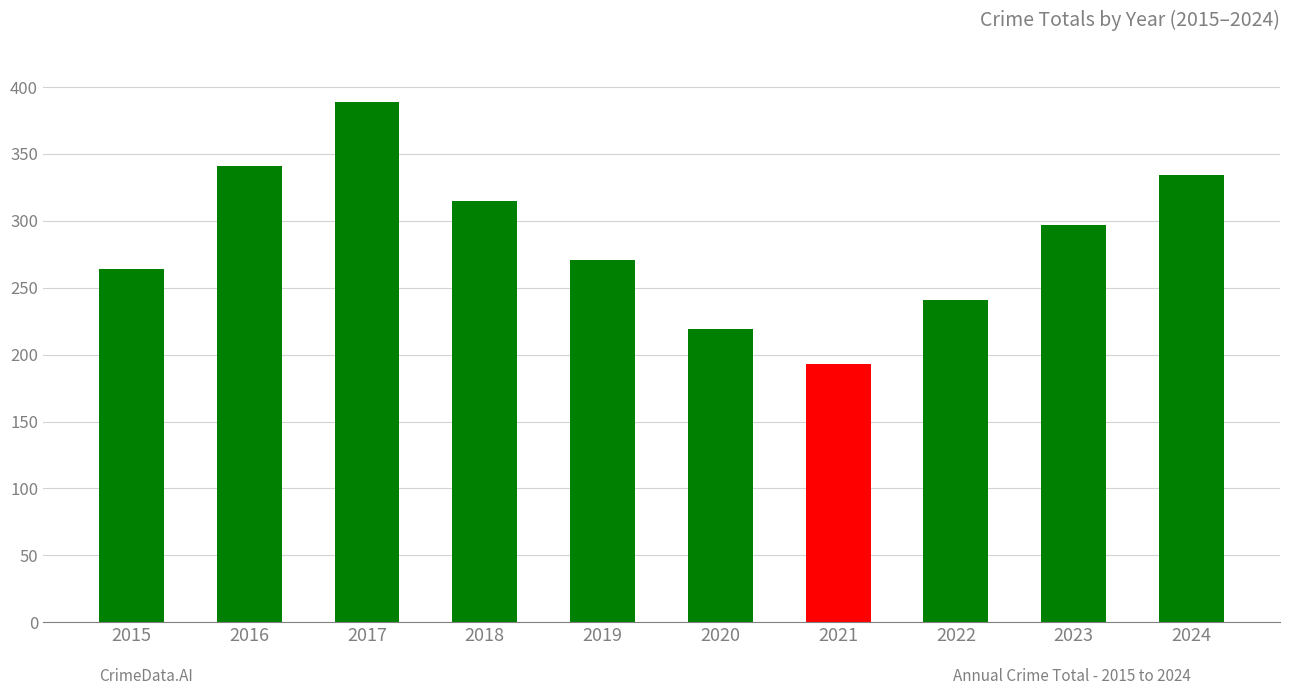

List the labels in order of value, smallest first.

2021, 2020, 2022, 2015, 2019, 2023, 2018, 2024, 2016, 2017